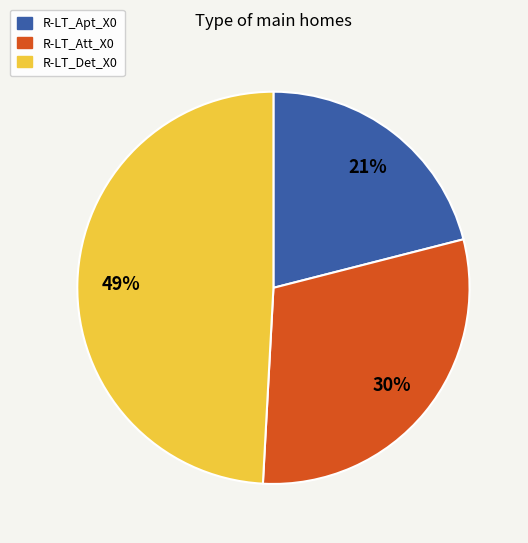

What percentage is the R-LT_Det_X0 slice, to the nearest percent?

49%